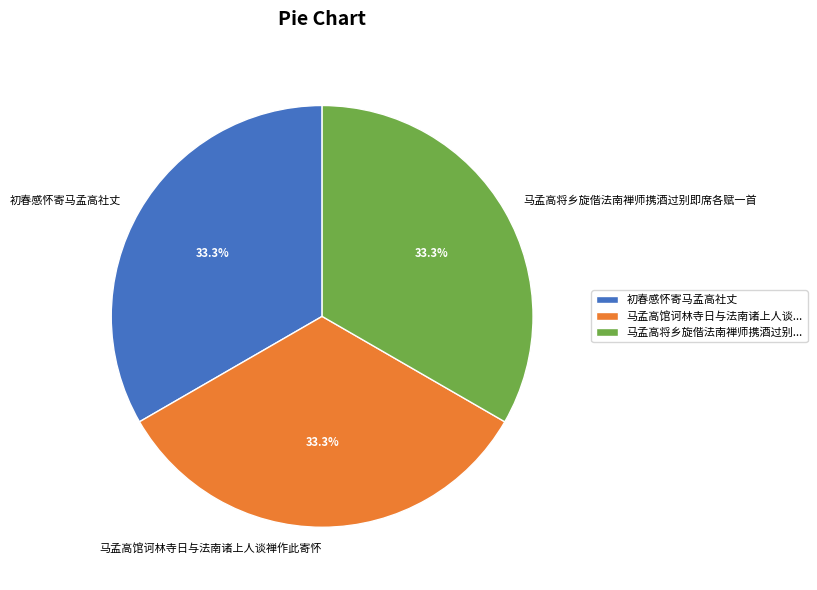

Is the sum of 初春感怀寄马孟高社丈 and 马孟高将乡旋偕法南禅师携酒过别即席各赋一首 greater than half?

Yes